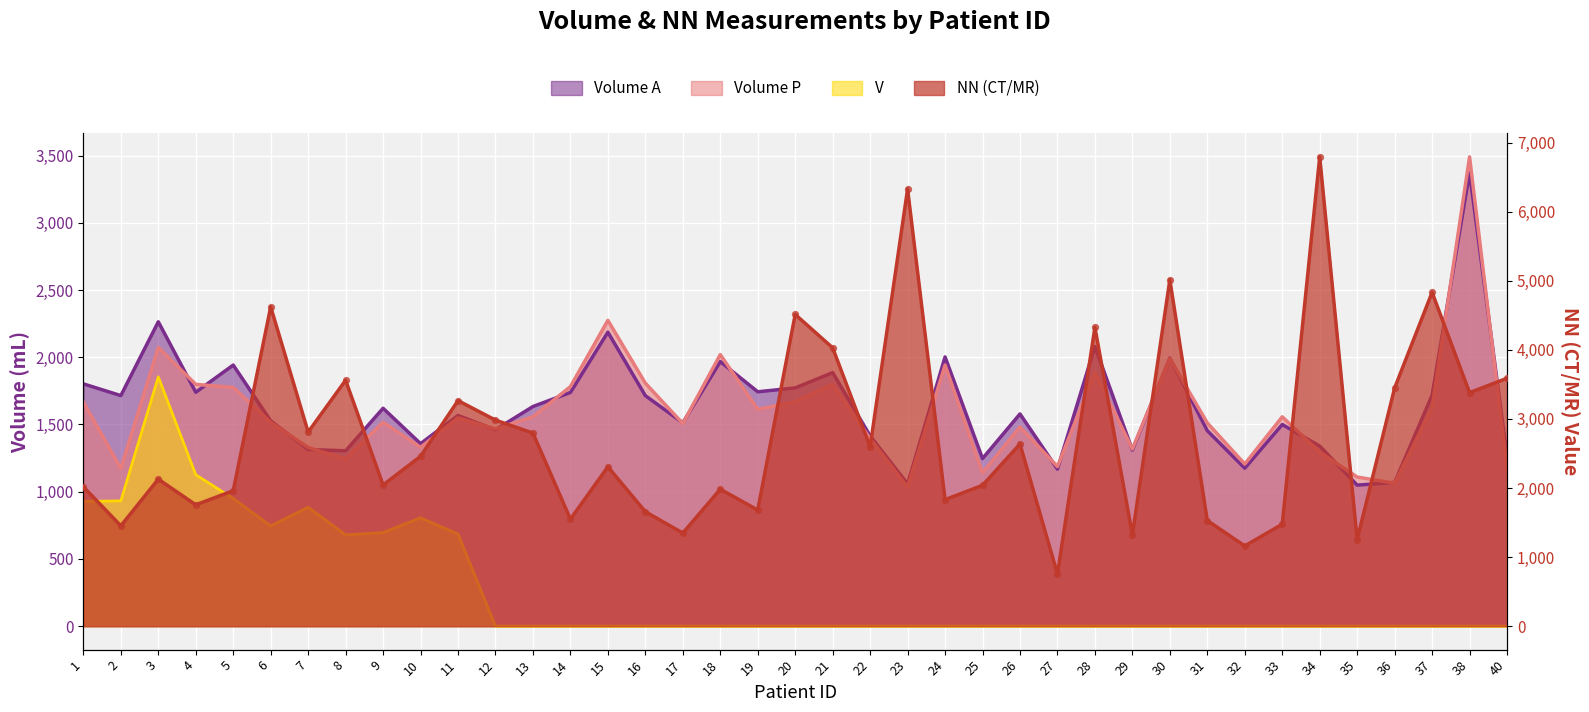

At which category is the sum across all series the highest?

38